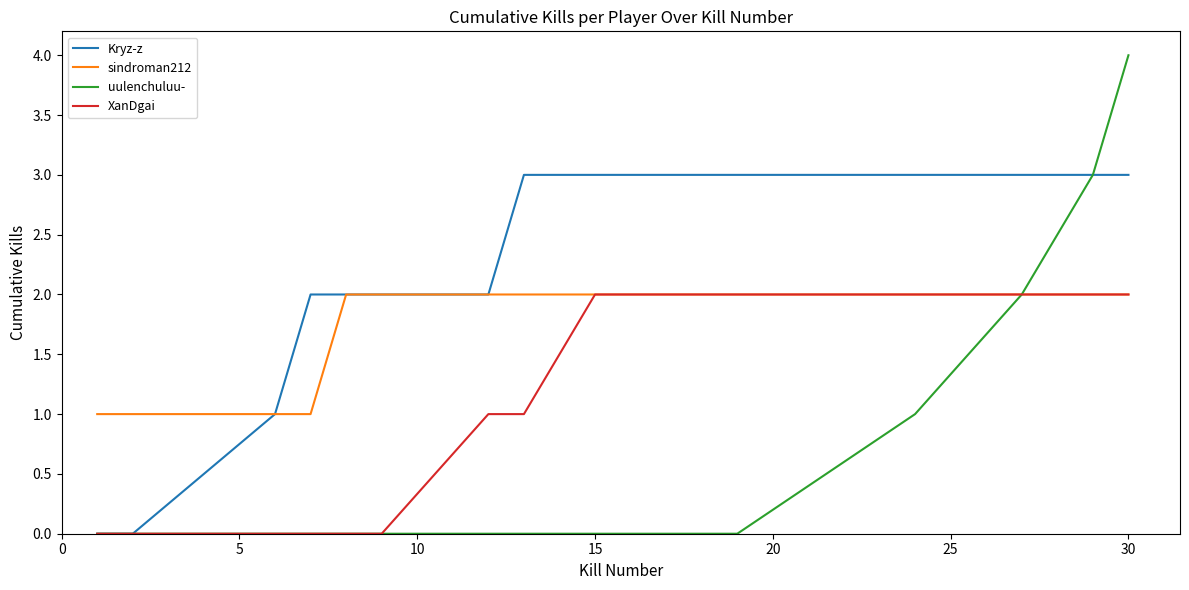

Rank the series by their average value, from lowest to highest.

uulenchuluu-, XanDgai, sindroman212, Kryz-z